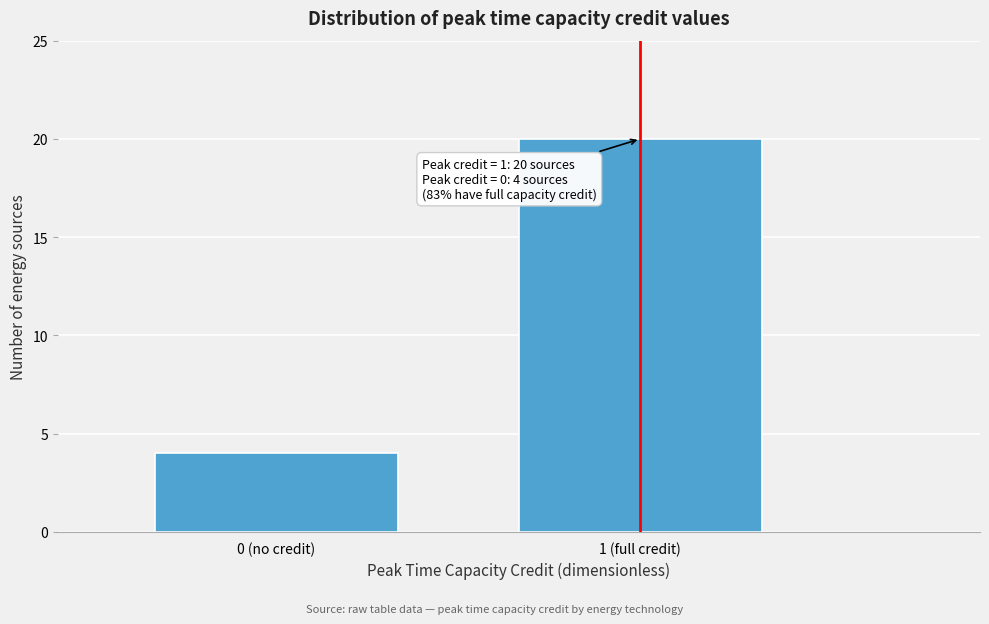

Reading left to right, list all the values displayed in this chart.

4	20